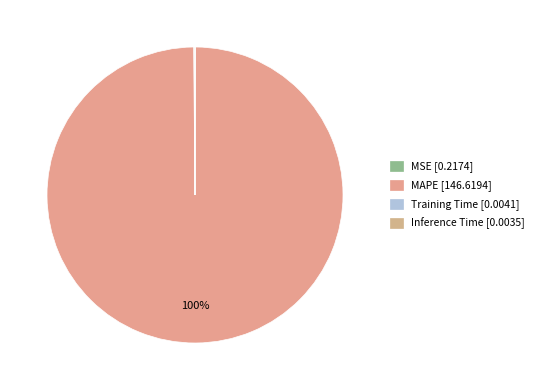

How much of the chart is everything except MAPE?

0.2%